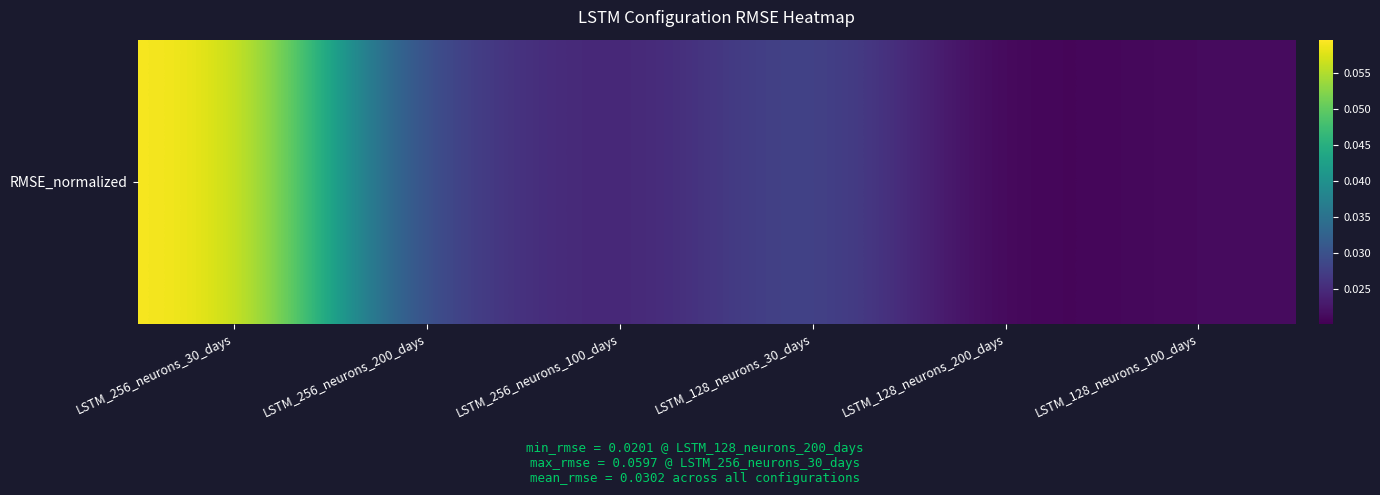

What is the sum of all values?

0.2